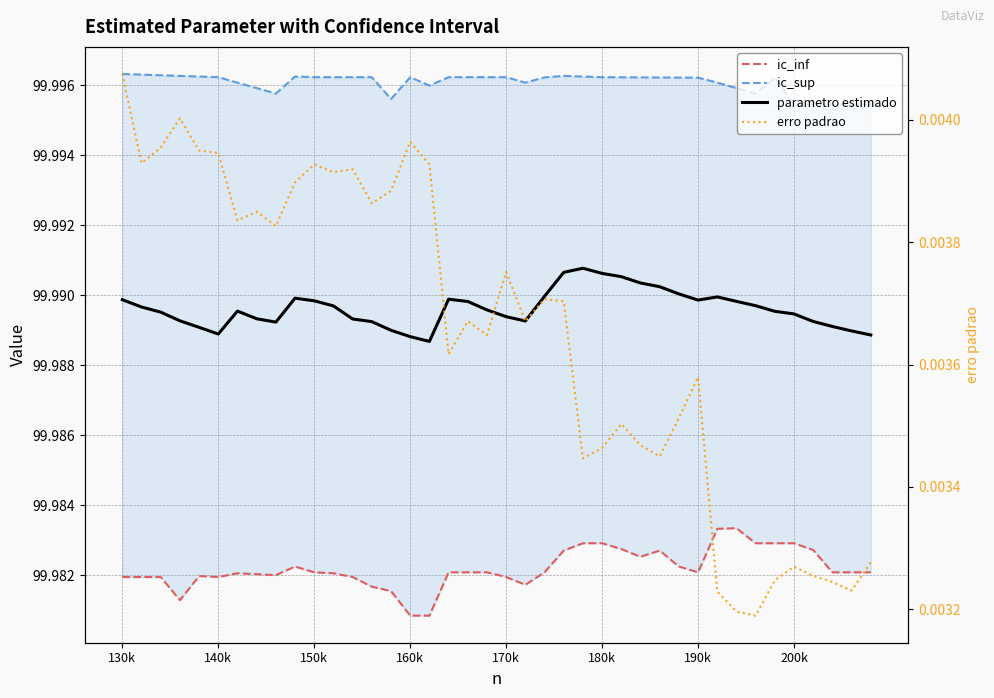

The value of erro padrao at 130k is 0.0. True or false?

False